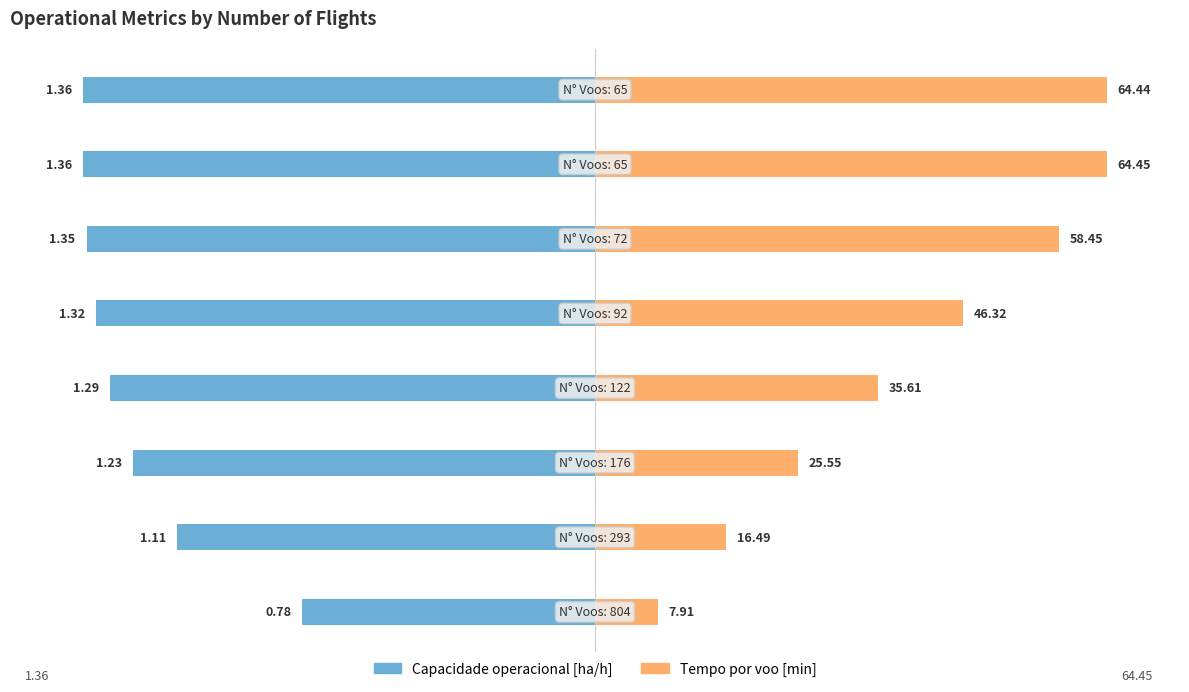

Is the value of Capacidade operacional [ha/h] at −20 greater than the value of Tempo por voo [min] at 60?

No